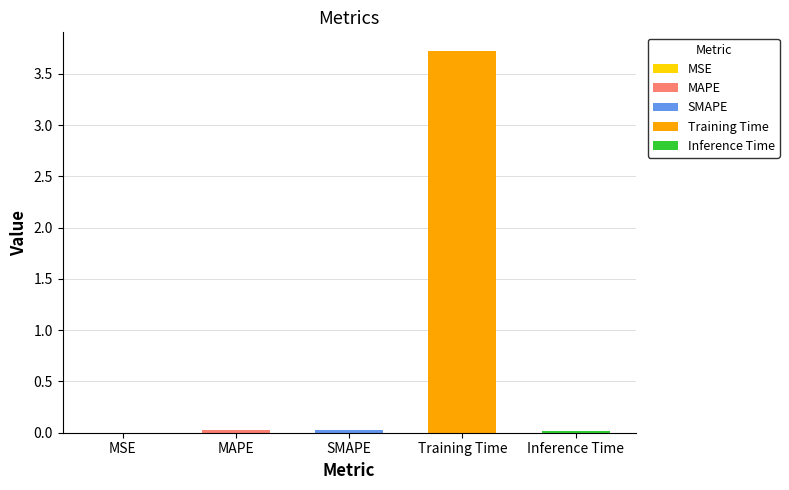

What value does the data have at Training Time?

3.7